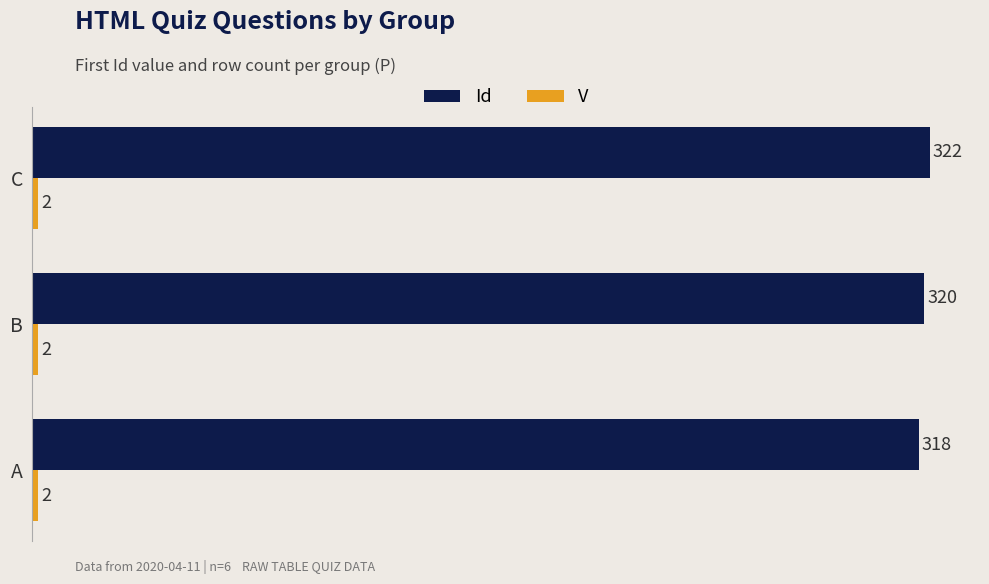

What is the total value across all series at C?

324